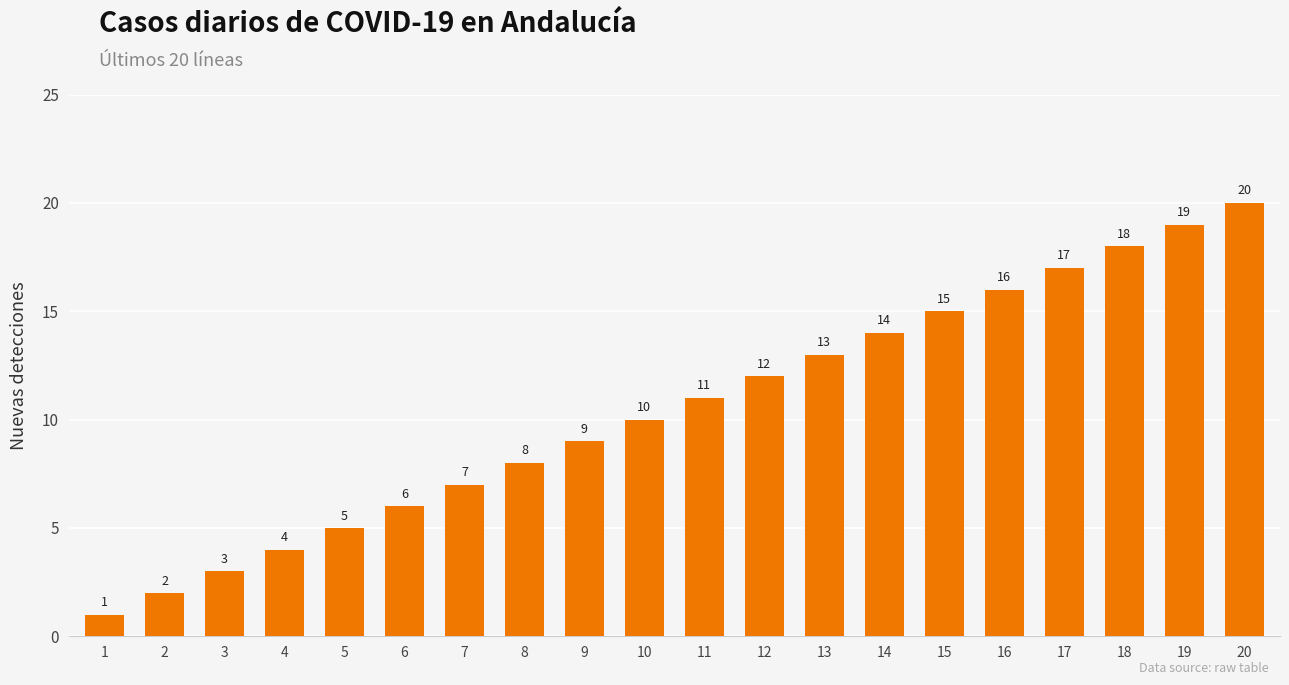

Where is the data nearest to the value 10?

10